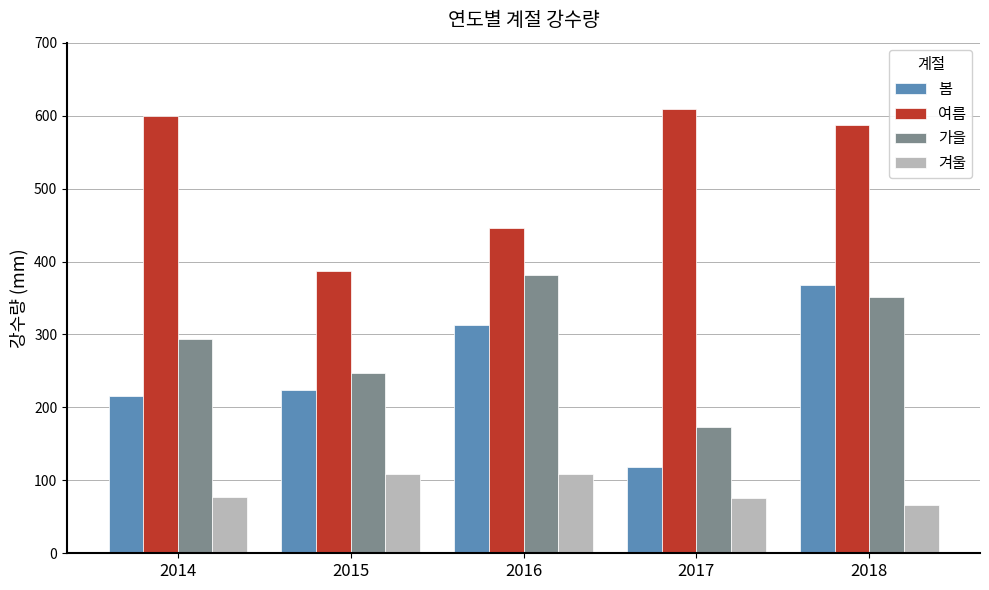

The 봄 series shows 215.9 at 2014. True or false?

True